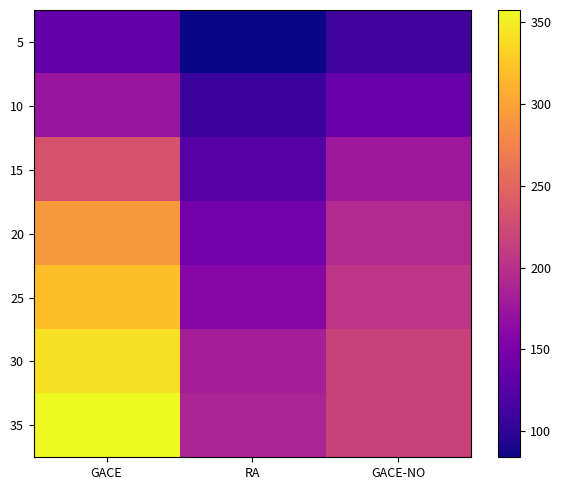

How many distinct data groups are displayed?

7